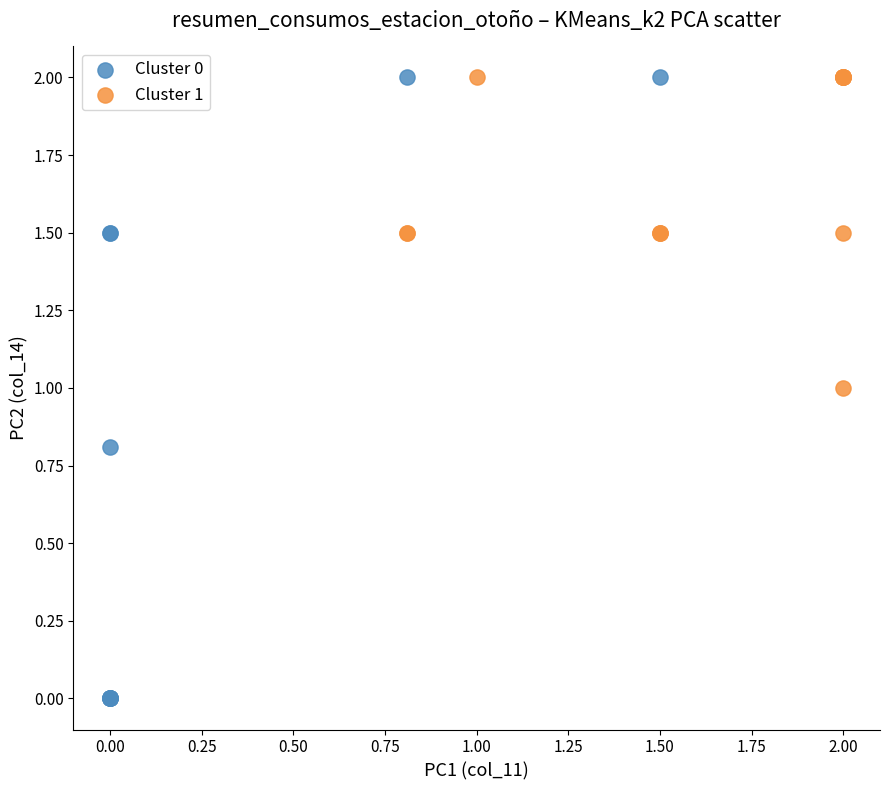

Which series has the largest Y range (max minus min)?

Cluster 0